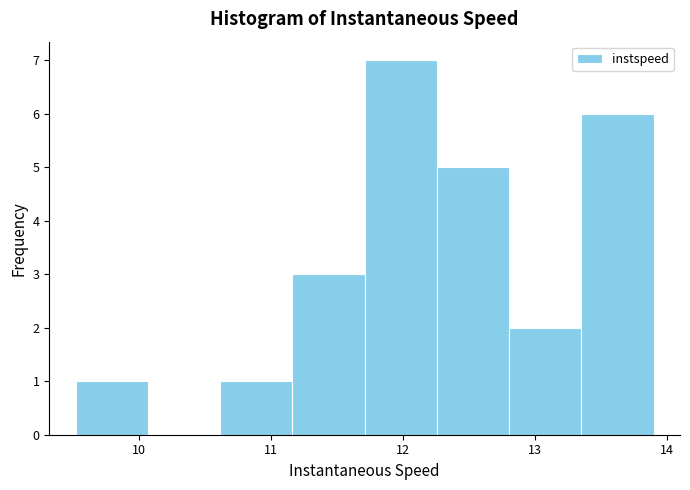

Reading left to right, list every bar in this chart as the range it spans on the x-axis followed by its height. Neither the bar edges nor the heights are printed on the chart, so give them approximately, as read against the axes.

9.5 to 10.1: 1
10.1 to 10.6: 0
10.6 to 11.2: 1
11.2 to 11.7: 3
11.7 to 12.3: 7
12.3 to 12.8: 5
12.8 to 13.3: 2
13.3 to 13.9: 6